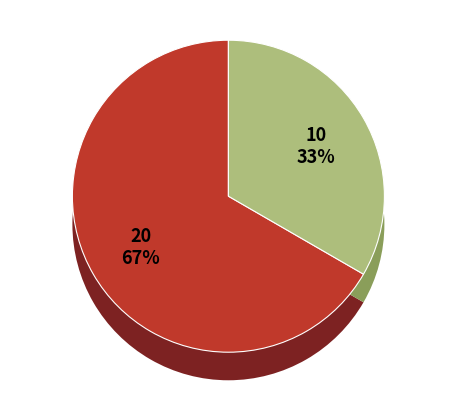

Is it true that 63/25/38 MVA 110/10/10 kV is 26% of the pie?

False